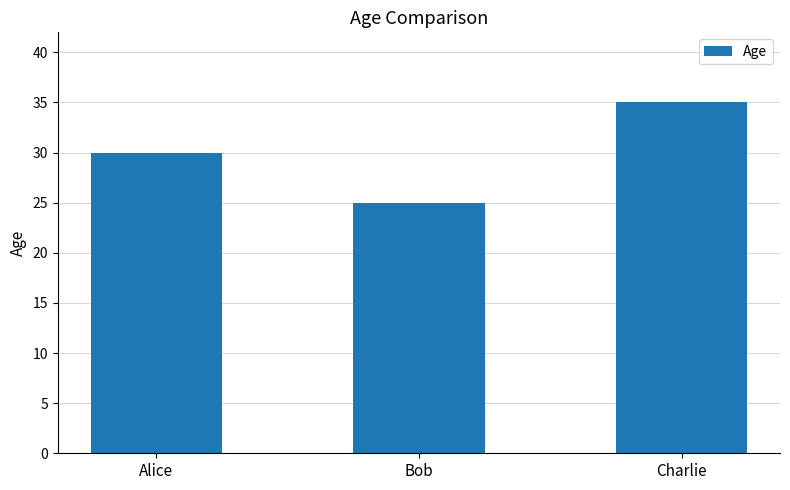

Where is the data nearest to the value 30?

Alice